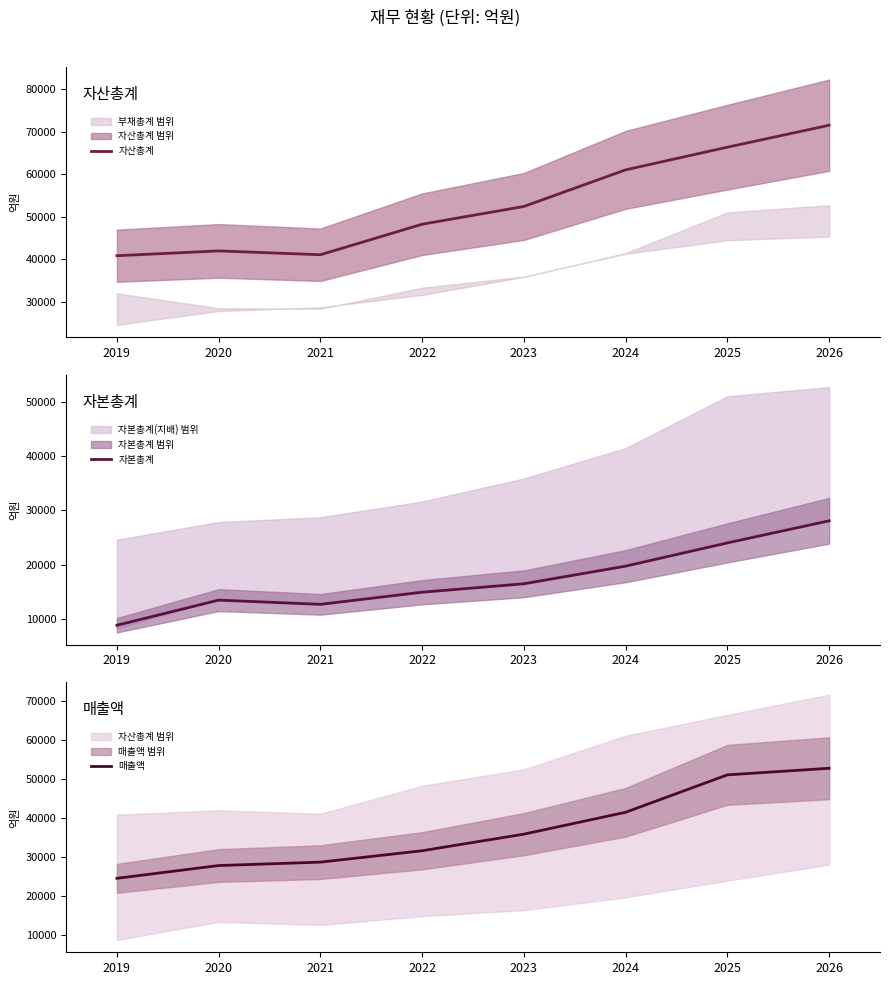

Is it true that 매출액 equals 54187 at 2022?

False